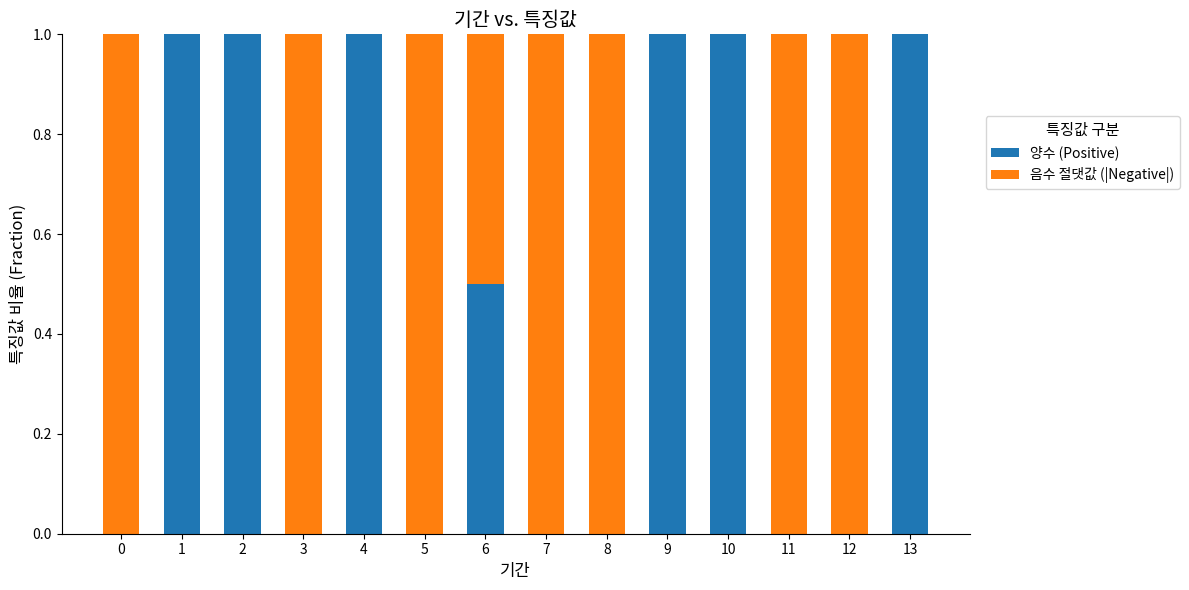

Reading right to left, transcribe the values for 양수 (Positive).

13=1.0	12=0.0	11=0.0	10=1.0	9=1.0	8=0.0	7=0.0	6=0.5	5=0.0	4=1.0	3=0.0	2=1.0	1=1.0	0=0.0